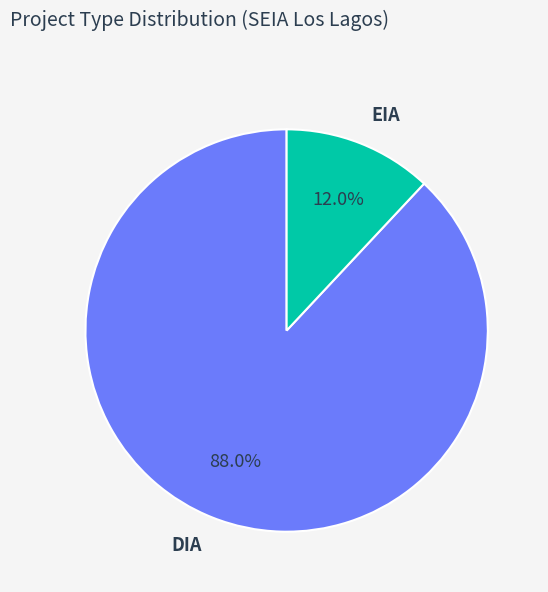

To the nearest percent, what is the difference between the largest and smallest slice percentages?

76%